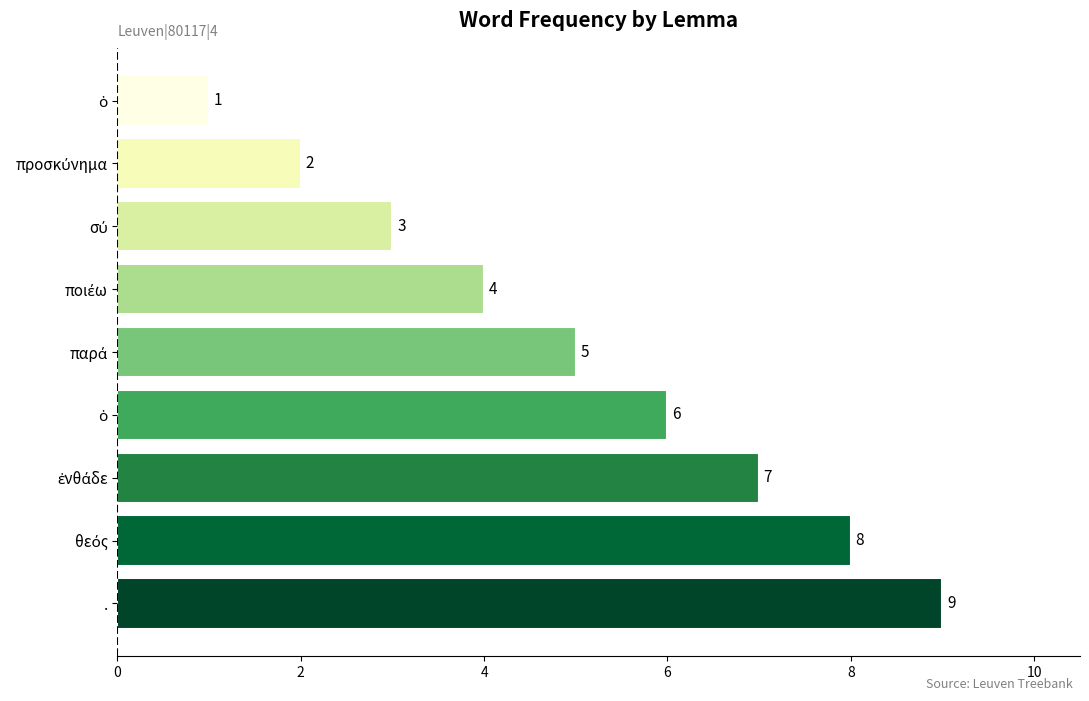

How many distinct data groups are displayed?

1